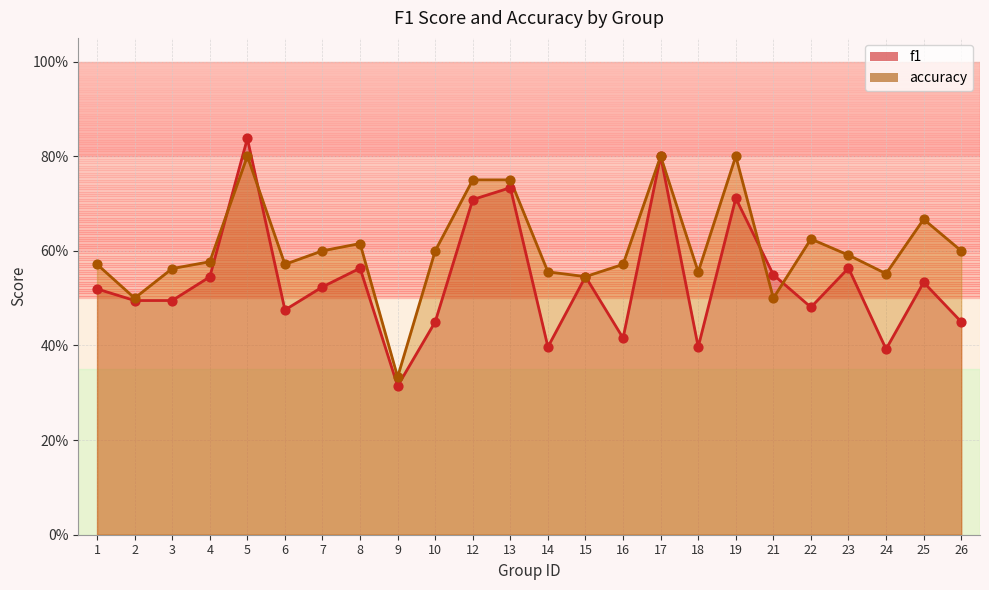

At which category is the sum across all series the highest?

5